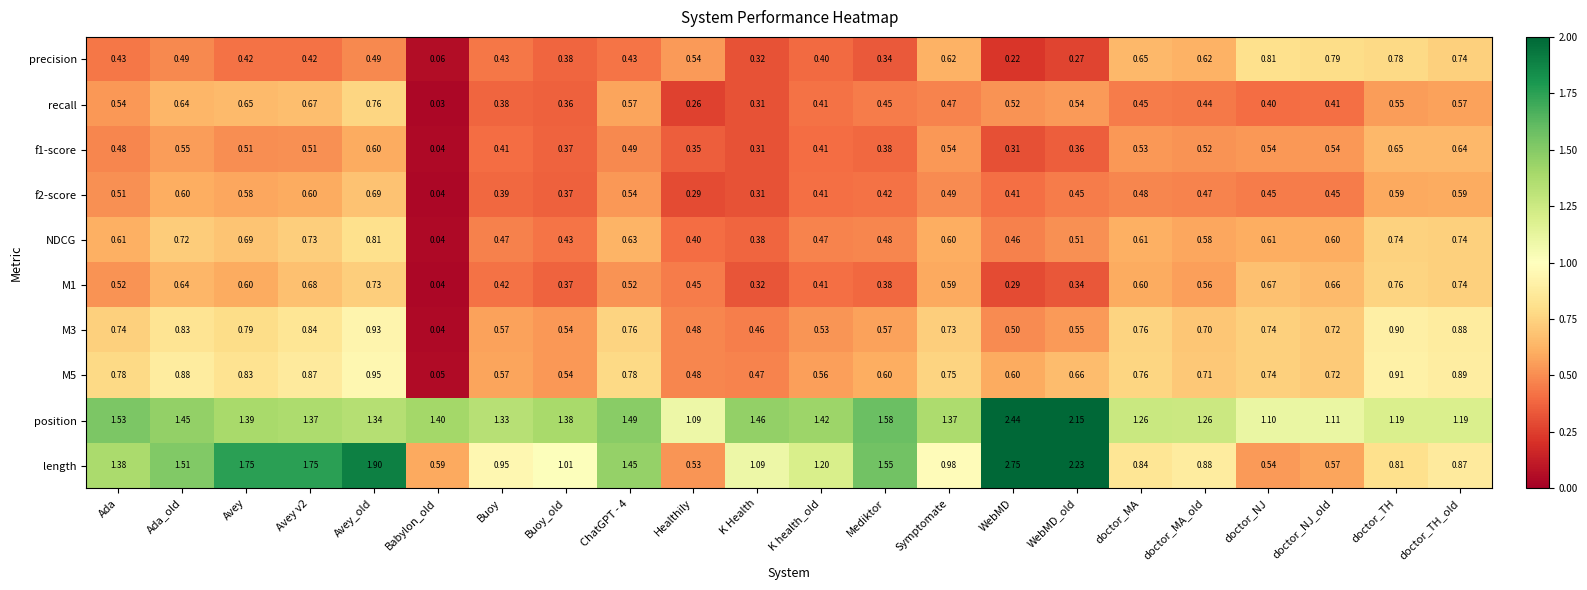

Which series has the largest total across all categories?

position